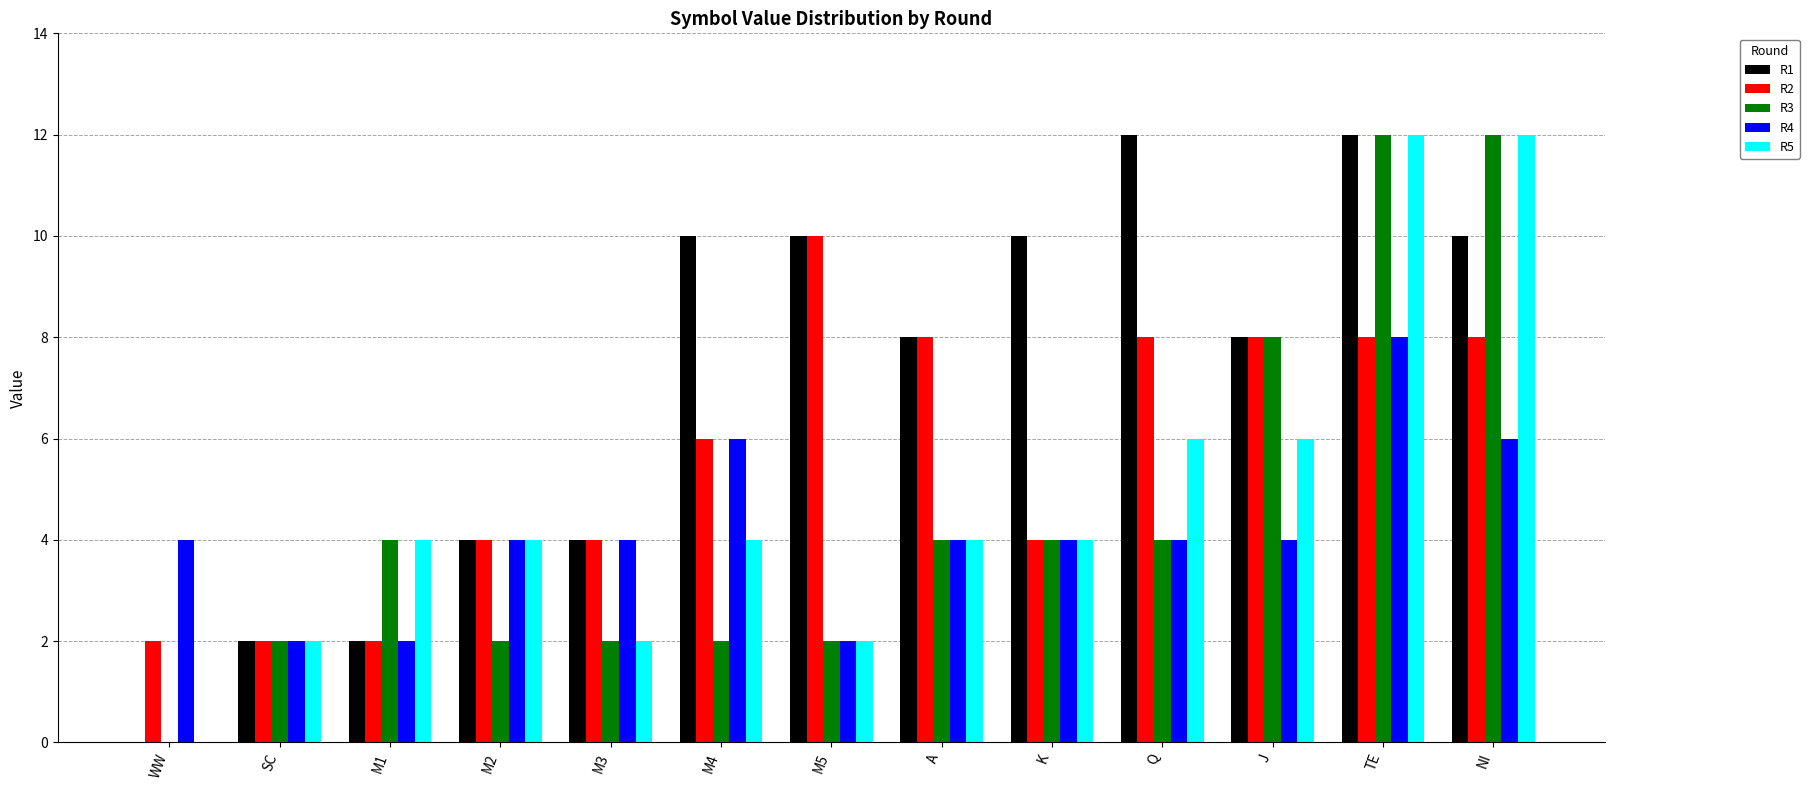

Reading left to right, what are all the values shown in this chart?

R1: 0	2	2	4	4	10	10	8	10	12	8	12	10
R2: 2	2	2	4	4	6	10	8	4	8	8	8	8
R3: 0	2	4	2	2	2	2	4	4	4	8	12	12
R4: 4	2	2	4	4	6	2	4	4	4	4	8	6
R5: 0	2	4	4	2	4	2	4	4	6	6	12	12